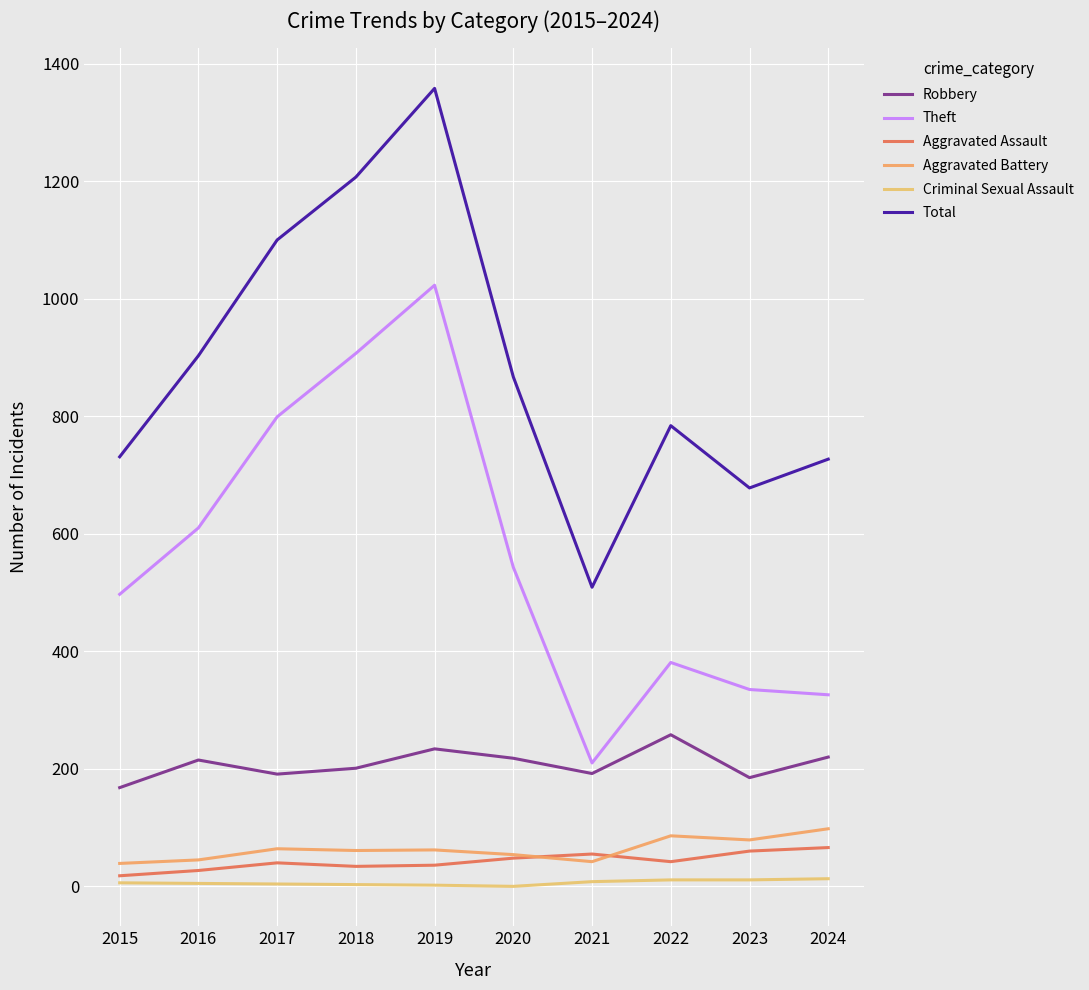

Which series has the widest spread of values?

Total